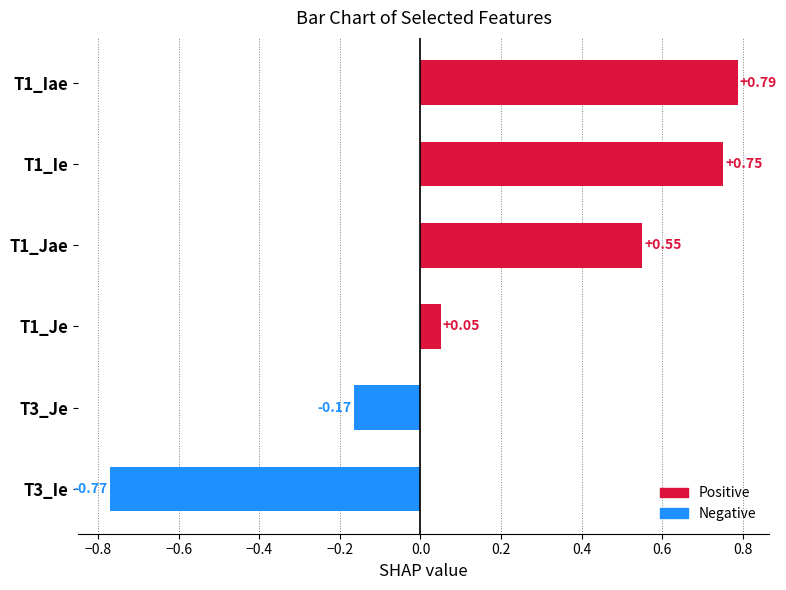

Count the number of data series in this chart.

1